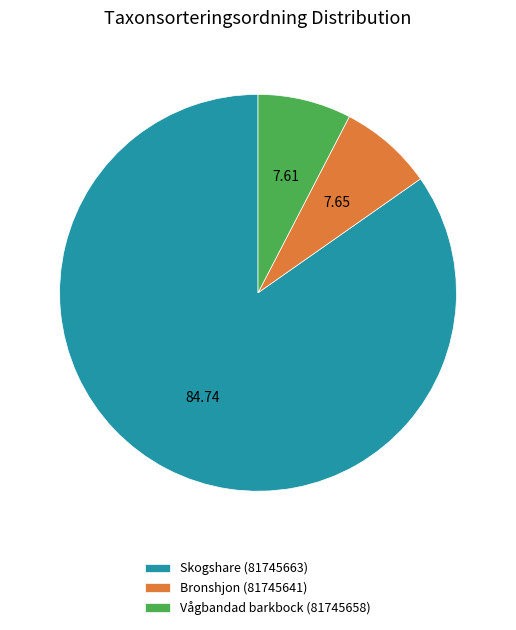

The Skogshare (81745663) slice represents 78% of the pie. True or false?

False